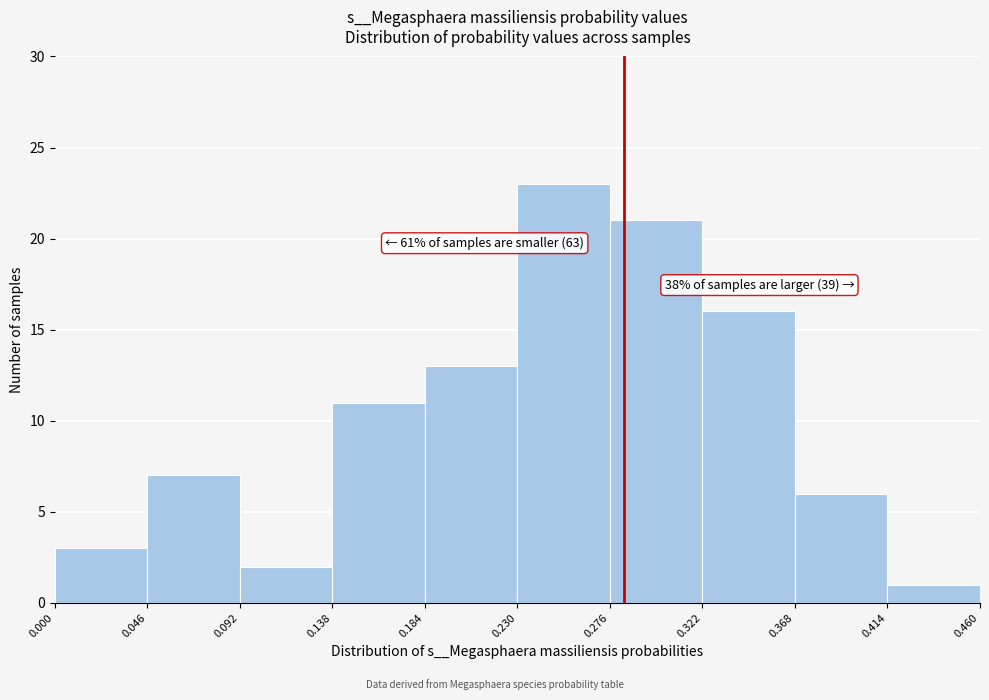

Over which range of the x-axis is the bar tallest?

0.230 to 0.276